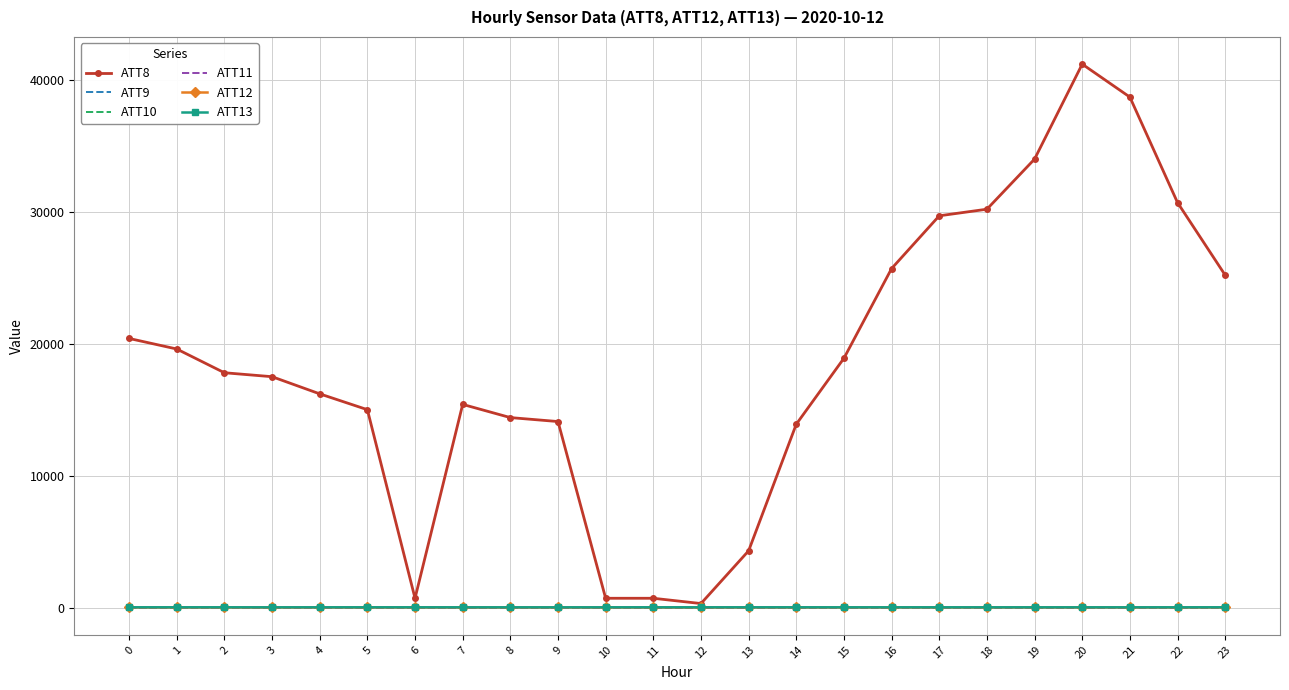

Count the number of data series in this chart.

6